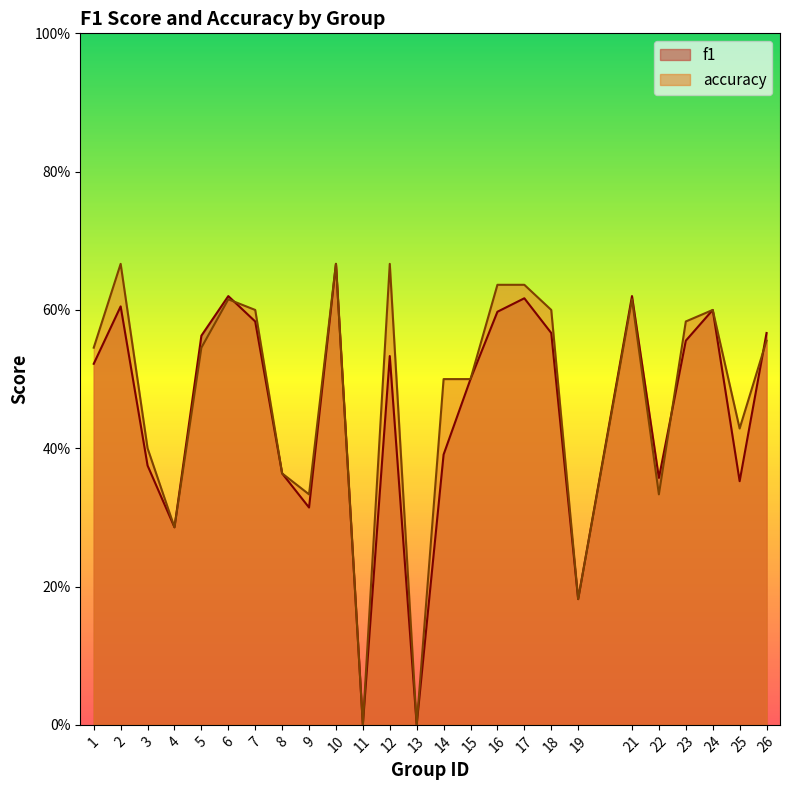

What are all the series names shown in the legend?

f1, accuracy